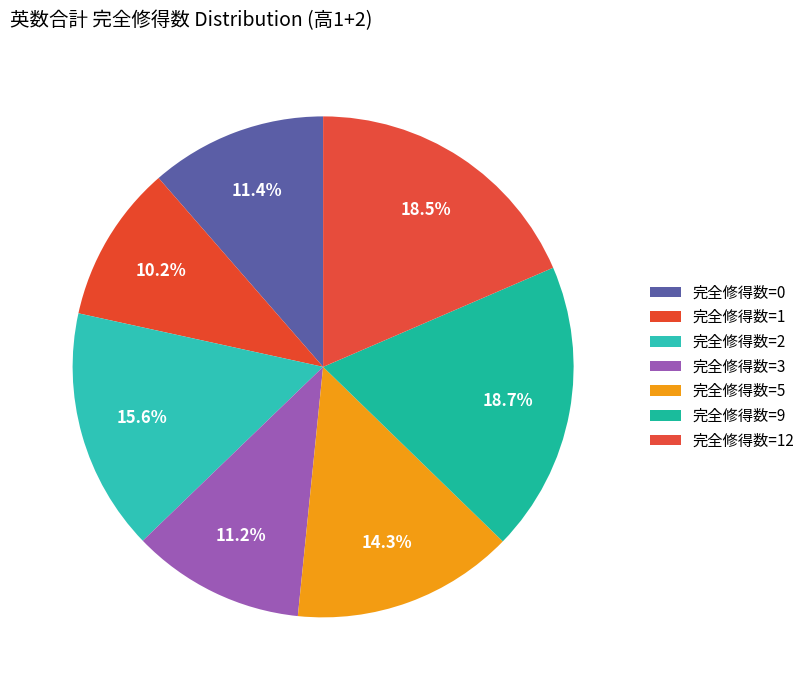

Count the number of slices in the pie.

7